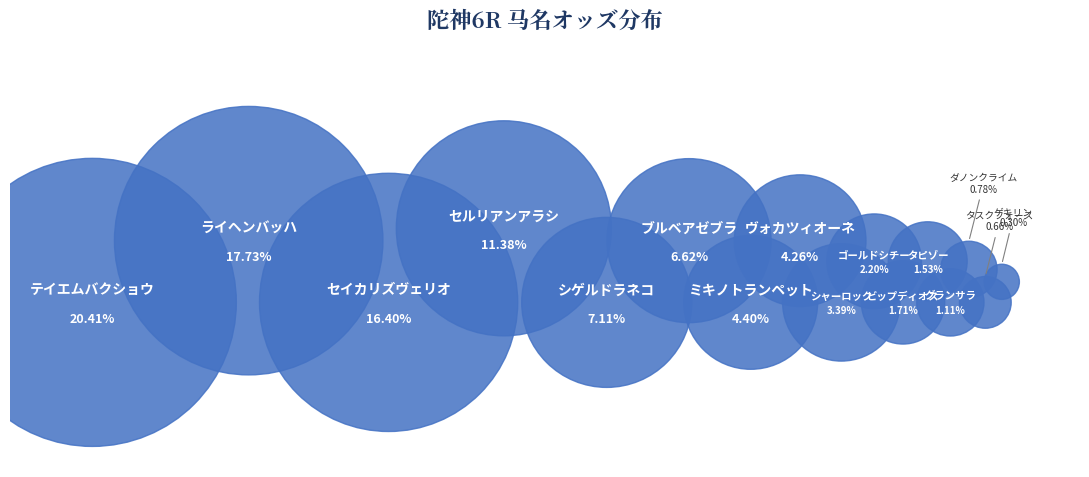

To the nearest percent, what is the combined percentage of タスクフォース and テイエムバクショウ?

21%